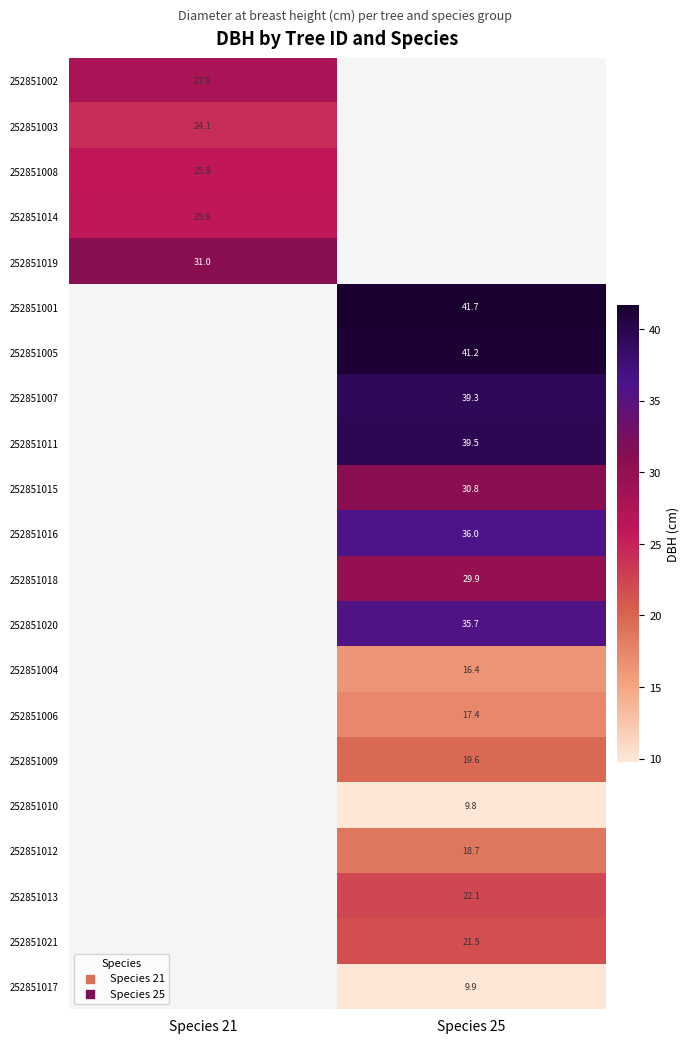

Is the value of 252851011 at Species 25 greater than the value of 252851015 at Species 25?

Yes